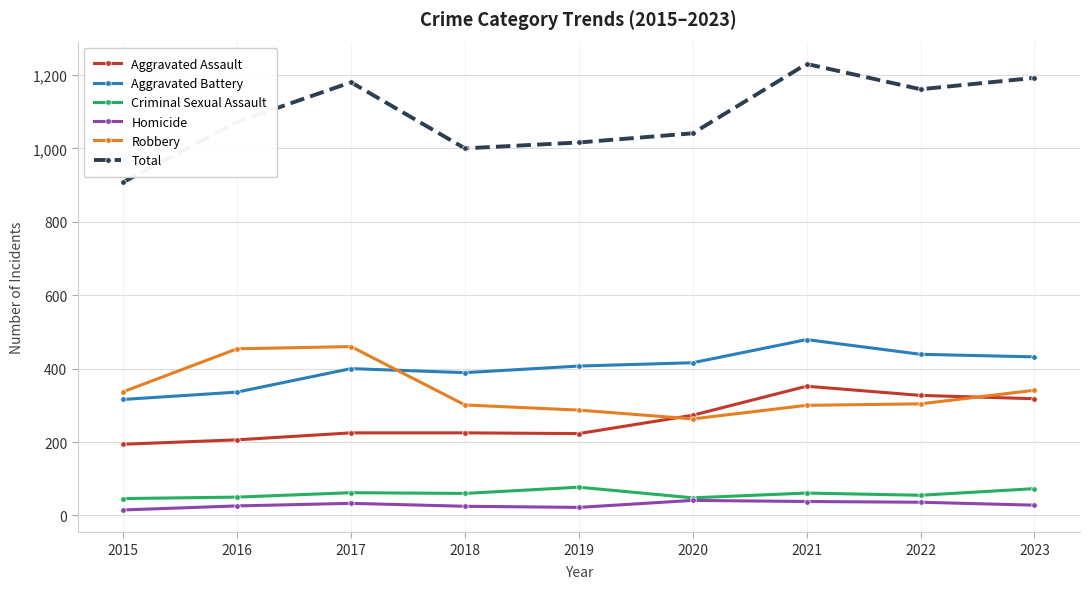

What is the spread (max minus min) of values at 2015?

893